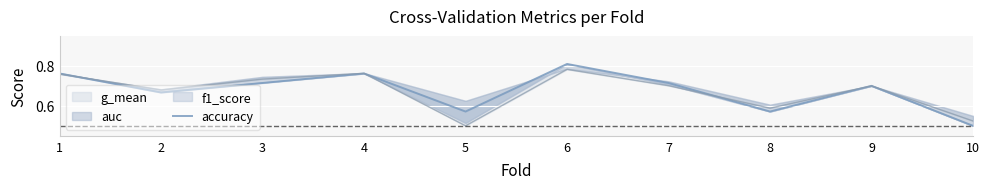

Is it true that the value at 2 is 0.5?

False